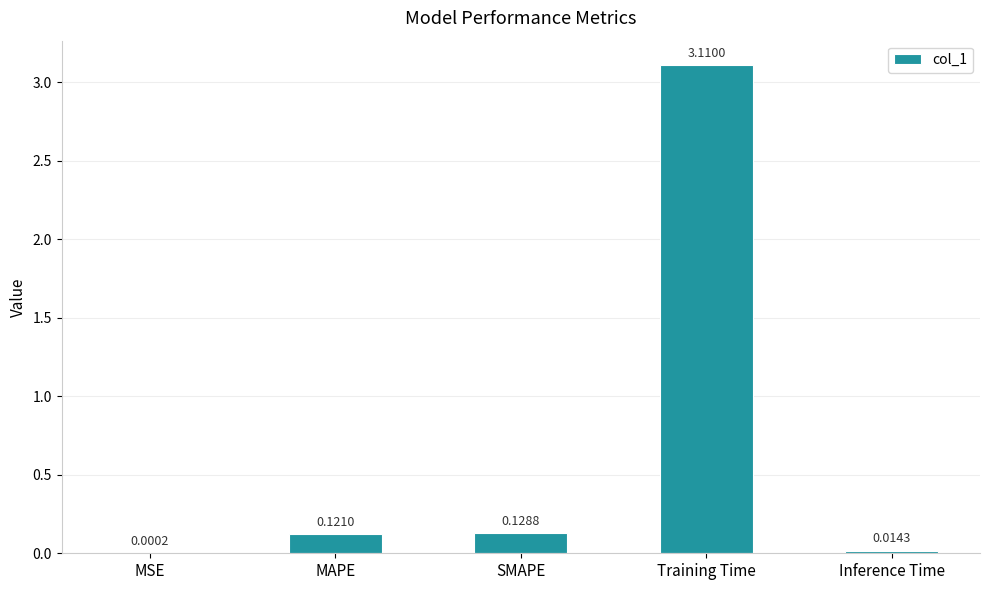

At which category does the chart reach its peak across all series?

Training Time